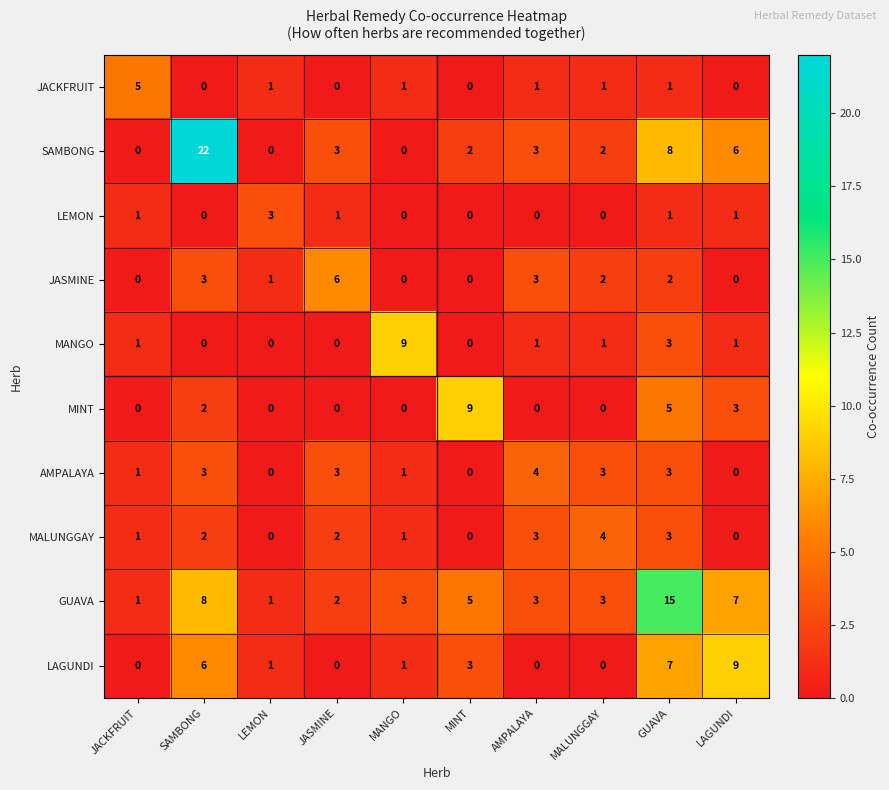

The value of MALUNGGAY at MINT is 0. True or false?

True